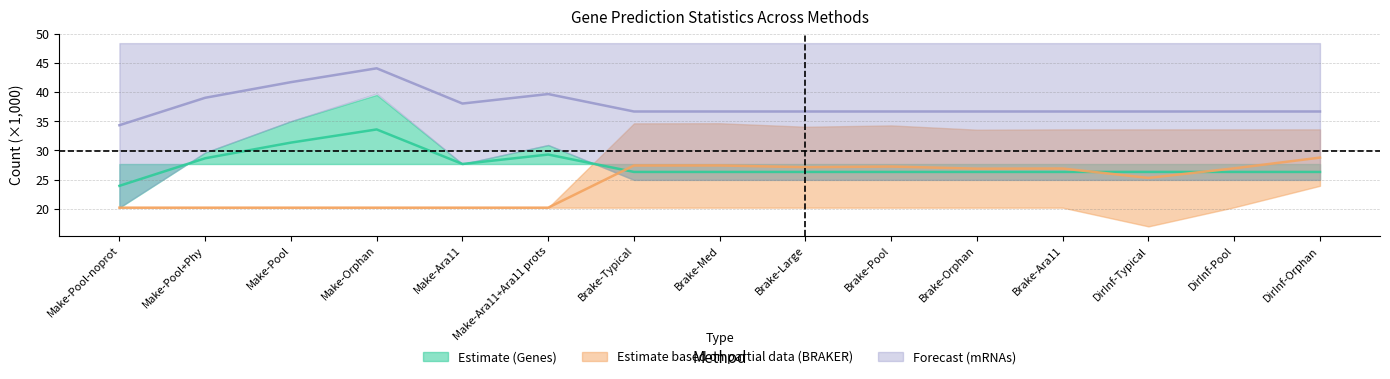

What is the total value across all series at Brake-Typical?

90.4